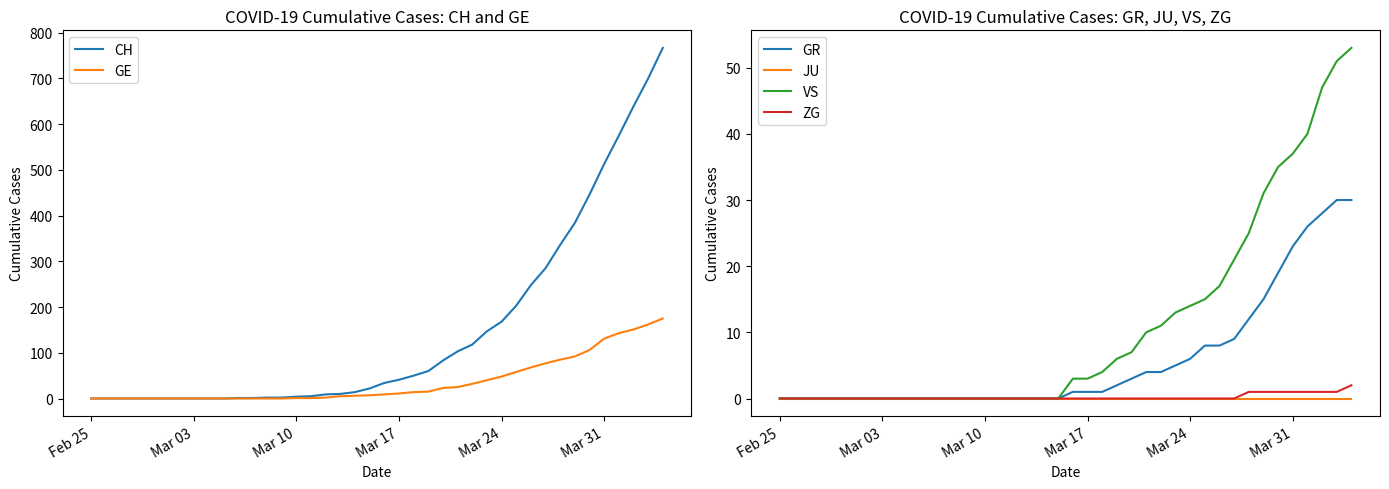

True or false: GE and ZG intersect in this chart.

False